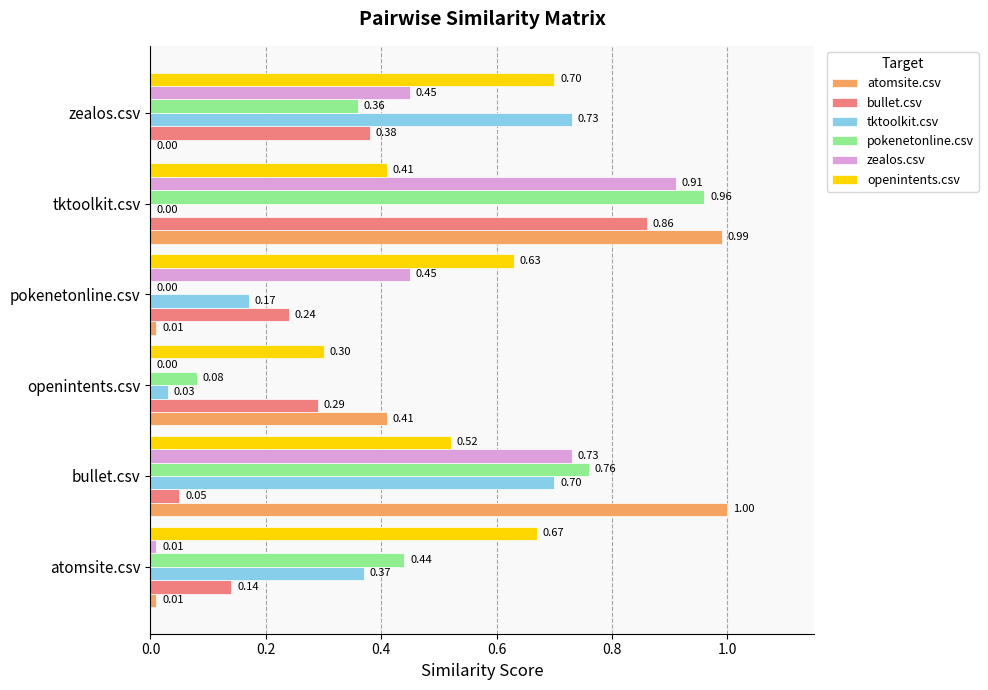

Which label corresponds to the largest value in the chart?

bullet.csv